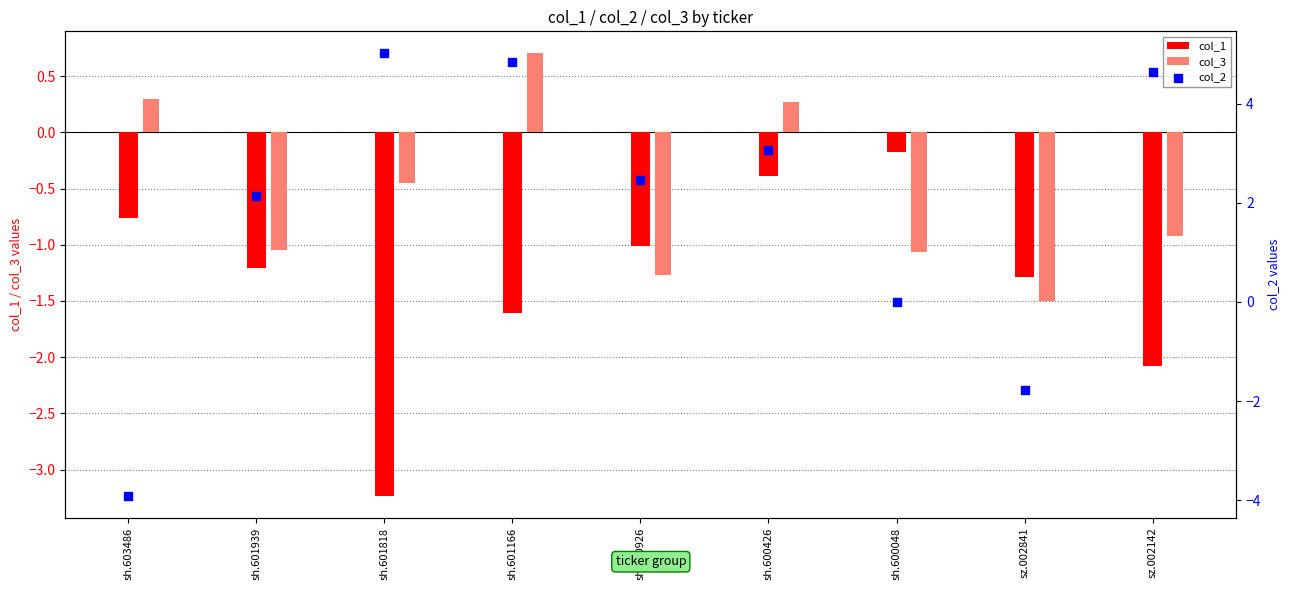

What are all the series names shown in the legend?

col_1, col_3, col_2